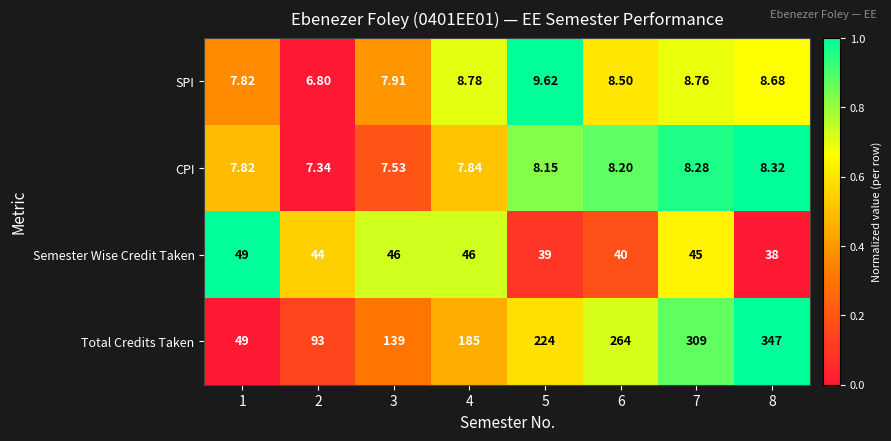

Which series has the largest total across all categories?

Total Credits Taken